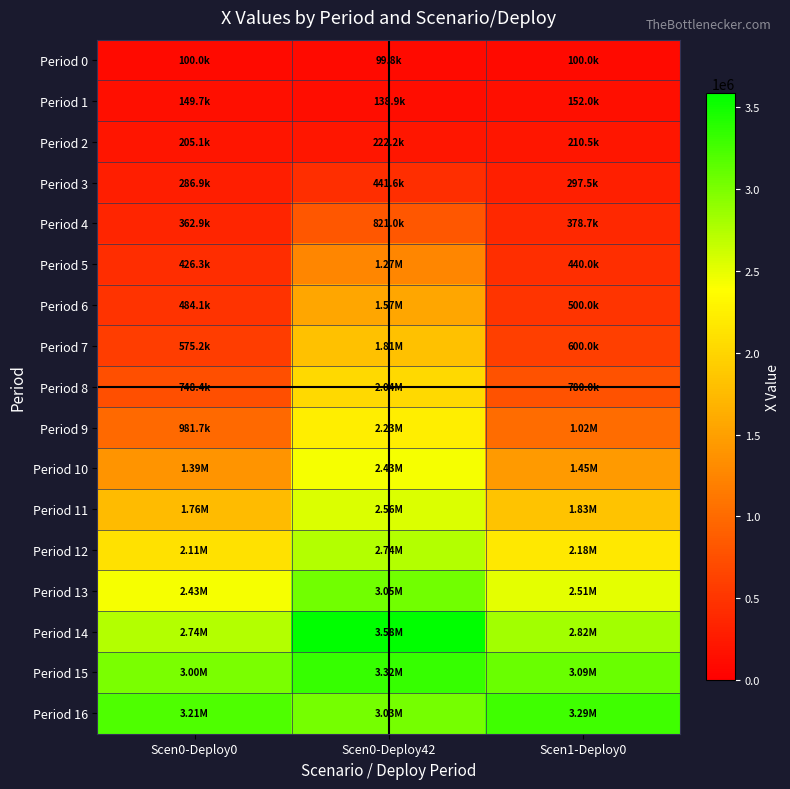

At which category is the sum across all series the highest?

Scen0-Deploy42